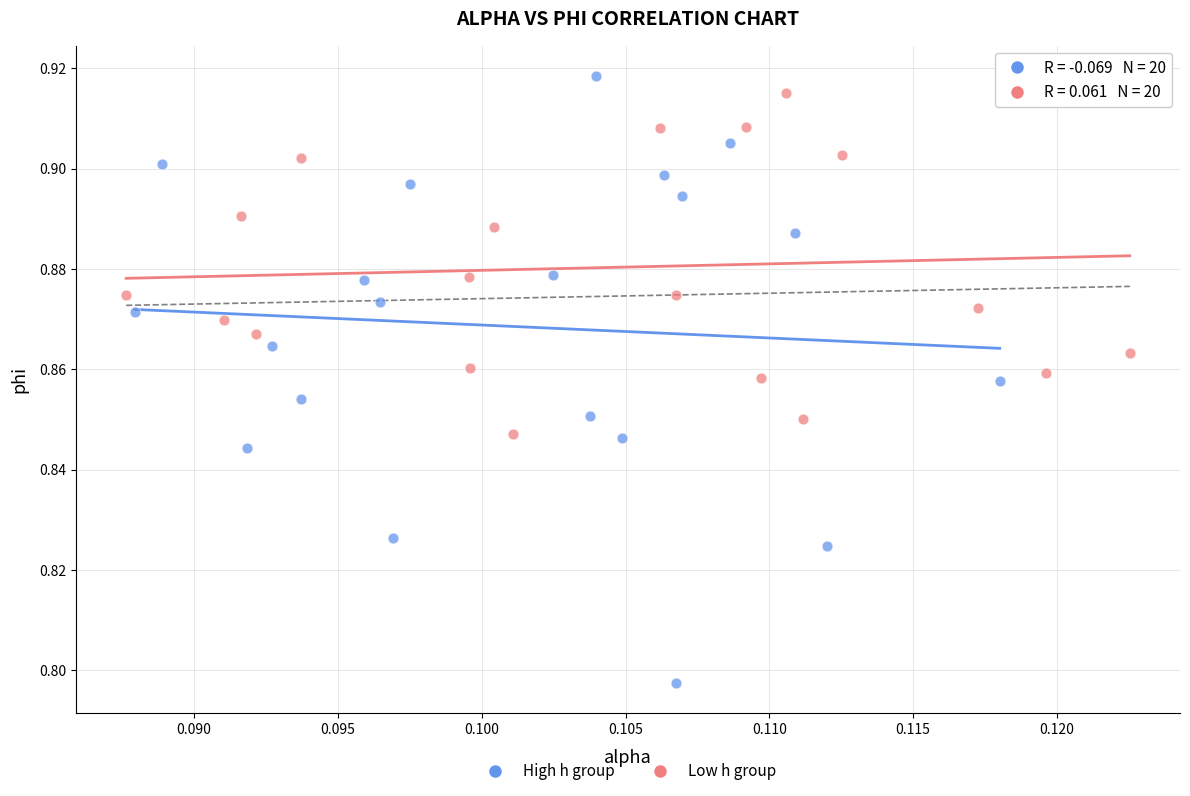

Which series reaches the maximum Y coordinate?

High h group